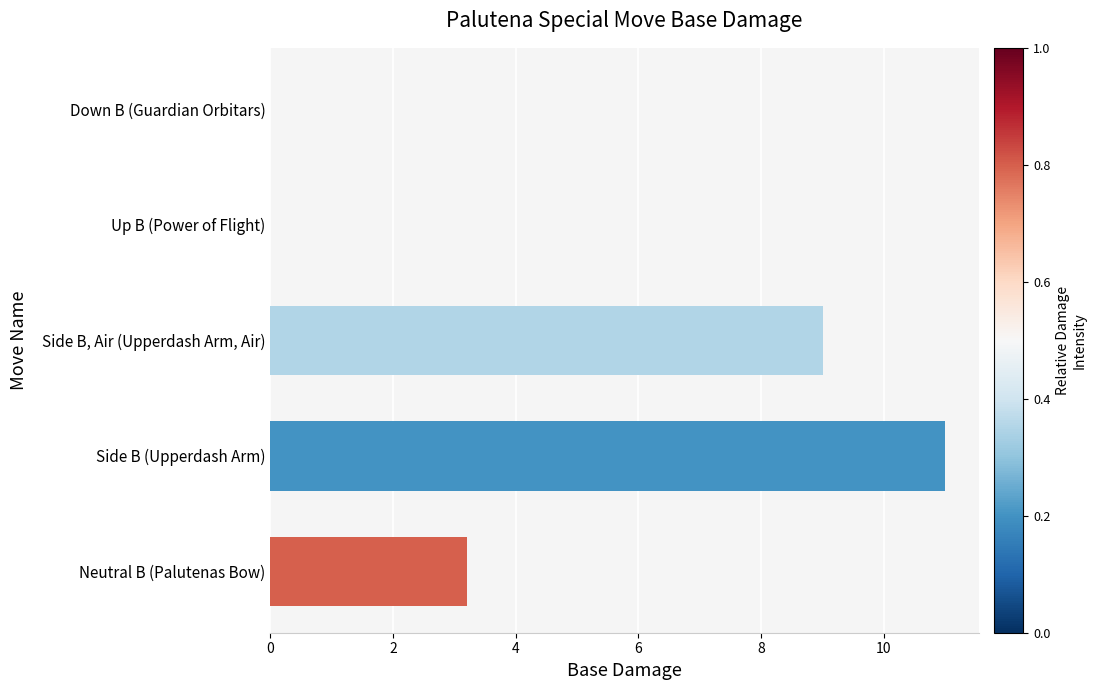

How many data points are above 3?

3